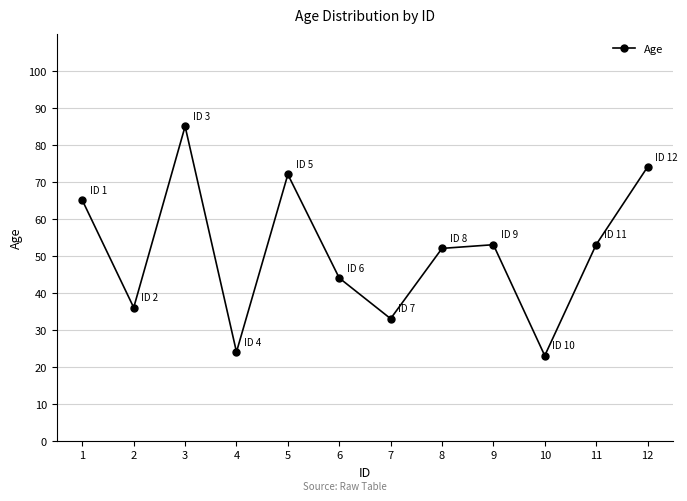

The chart shows a value of 85 at 3. True or false?

True